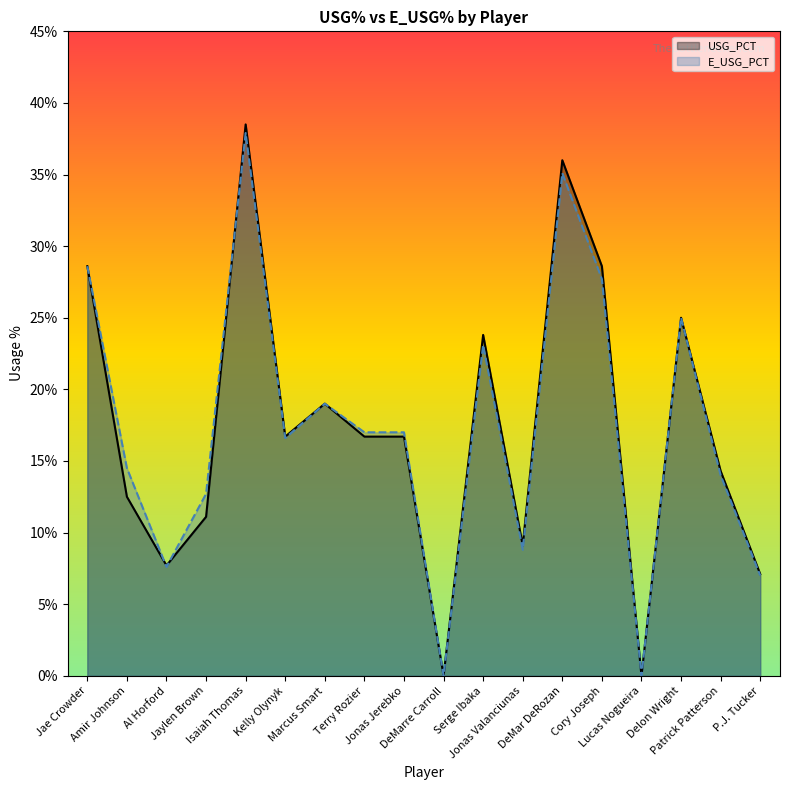

What is the label of the 16th point from the right?

Al Horford